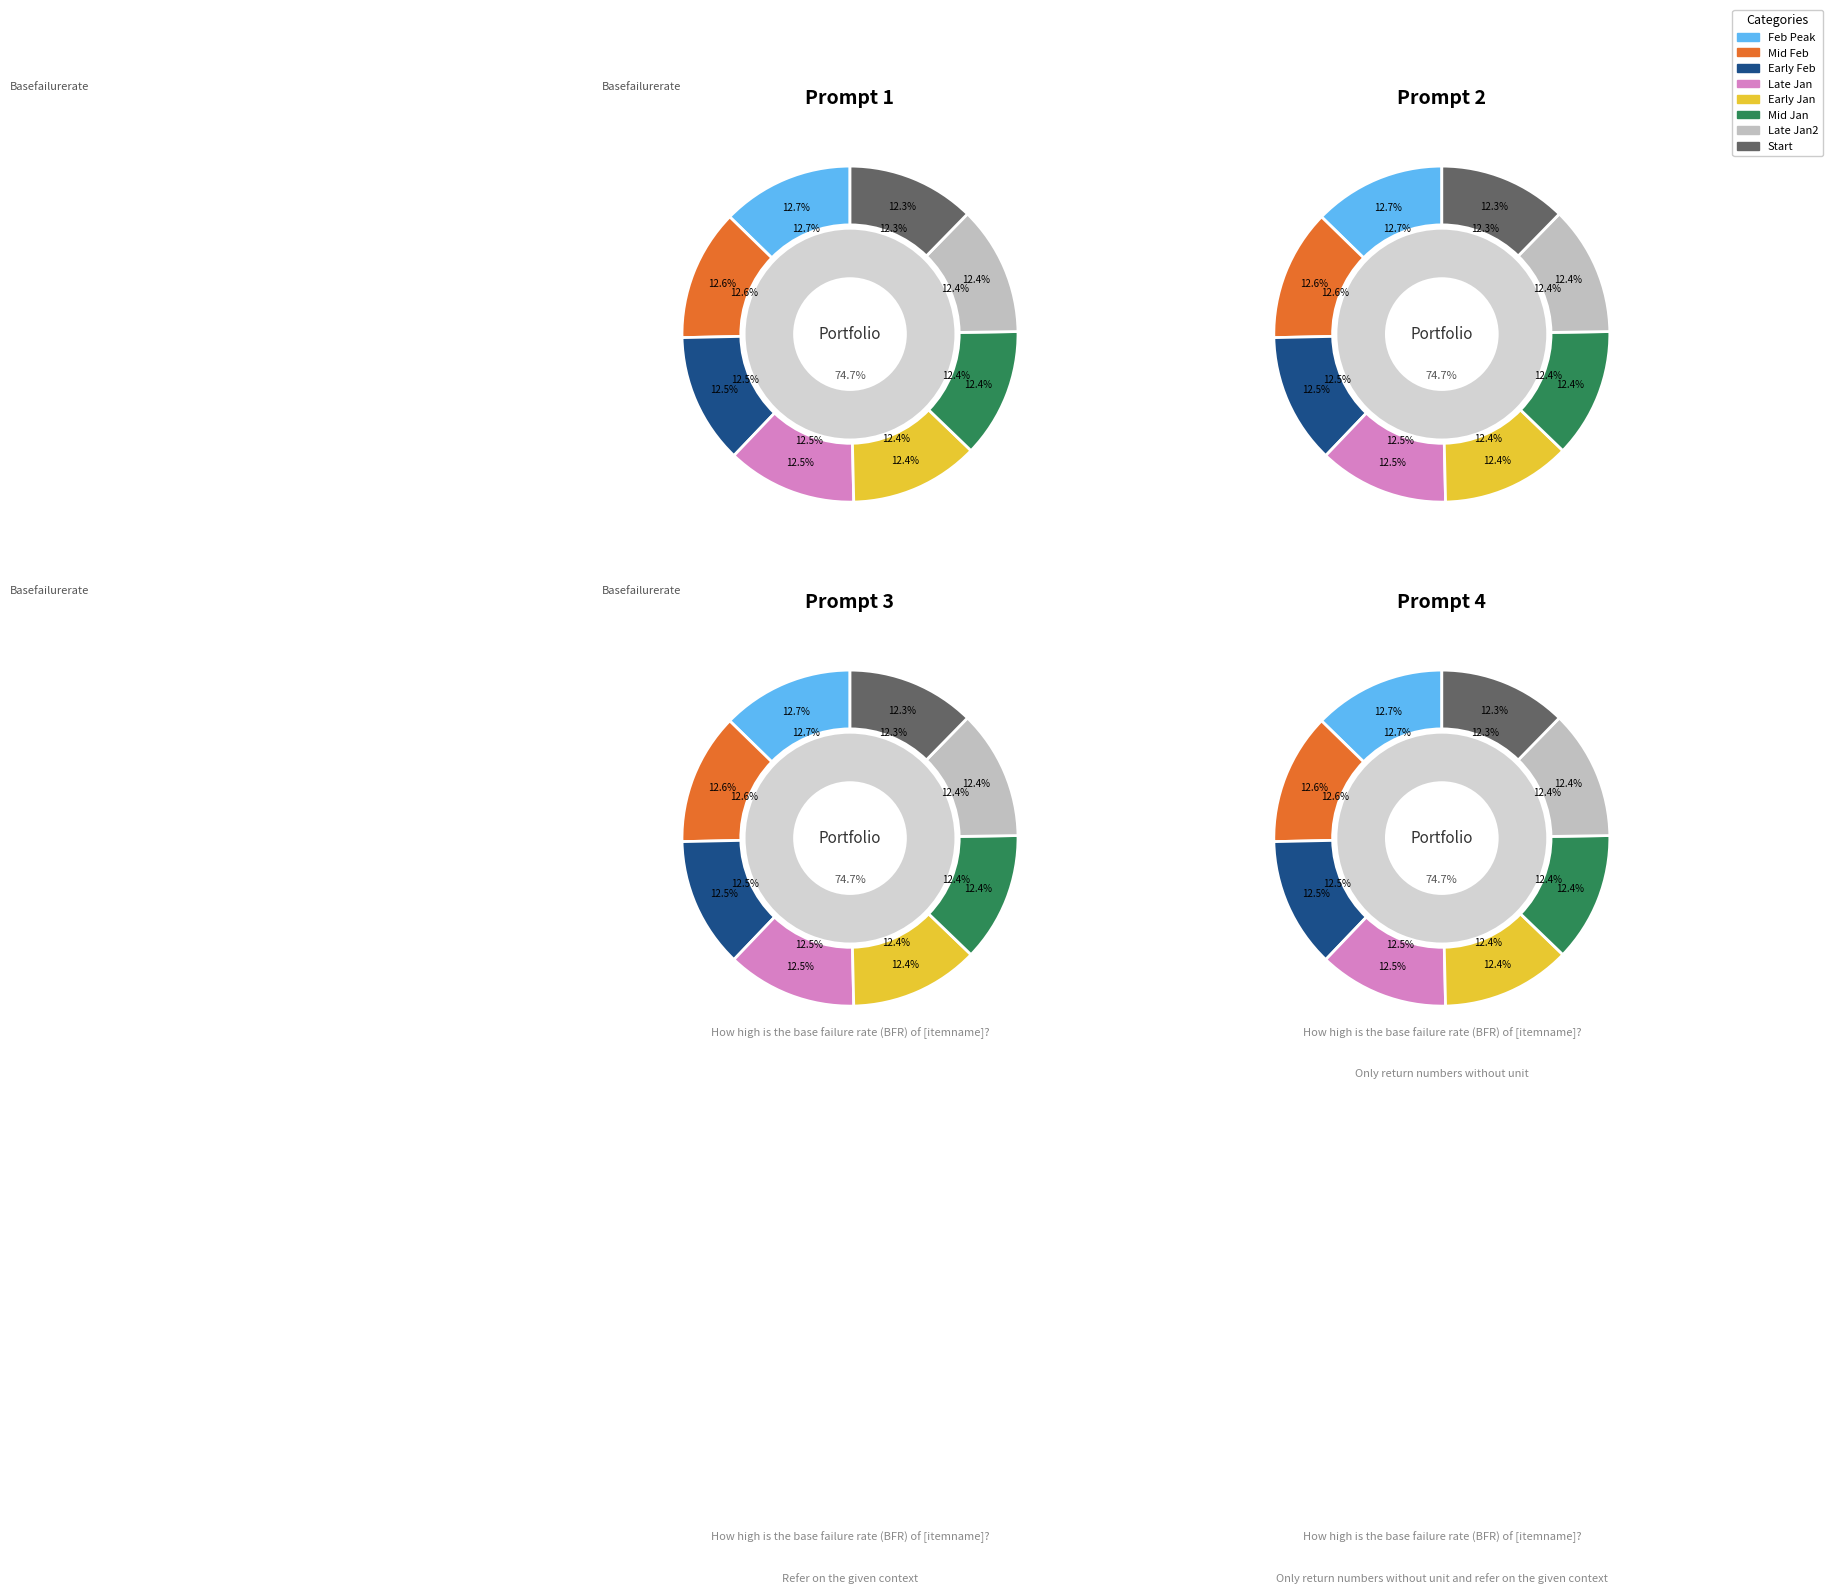

What is the ratio of the value at 2011-02-03 to the value at 2011-01-19?

1.0